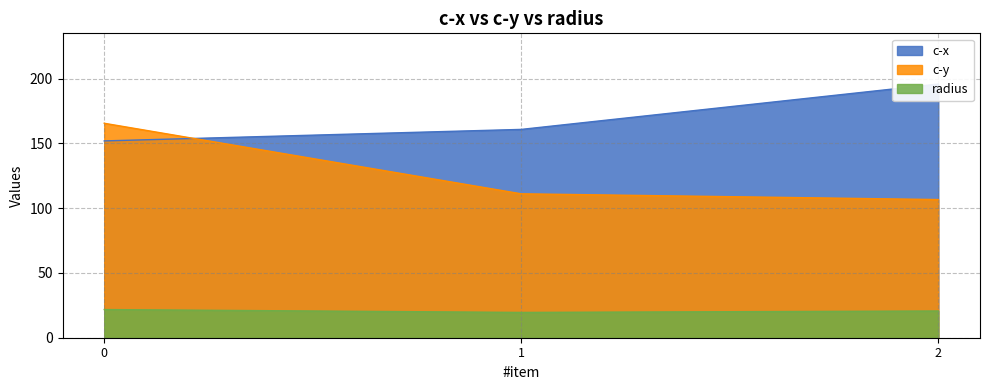

True or false: c-x has a value of 160.8 at 1.

True